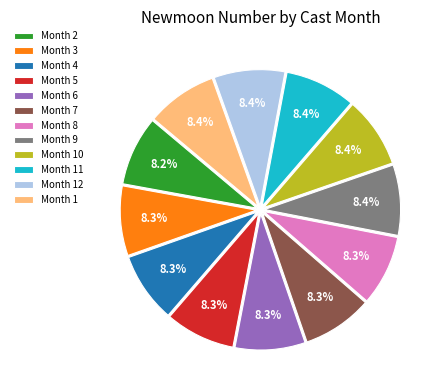

How many segments does this pie chart have?

12